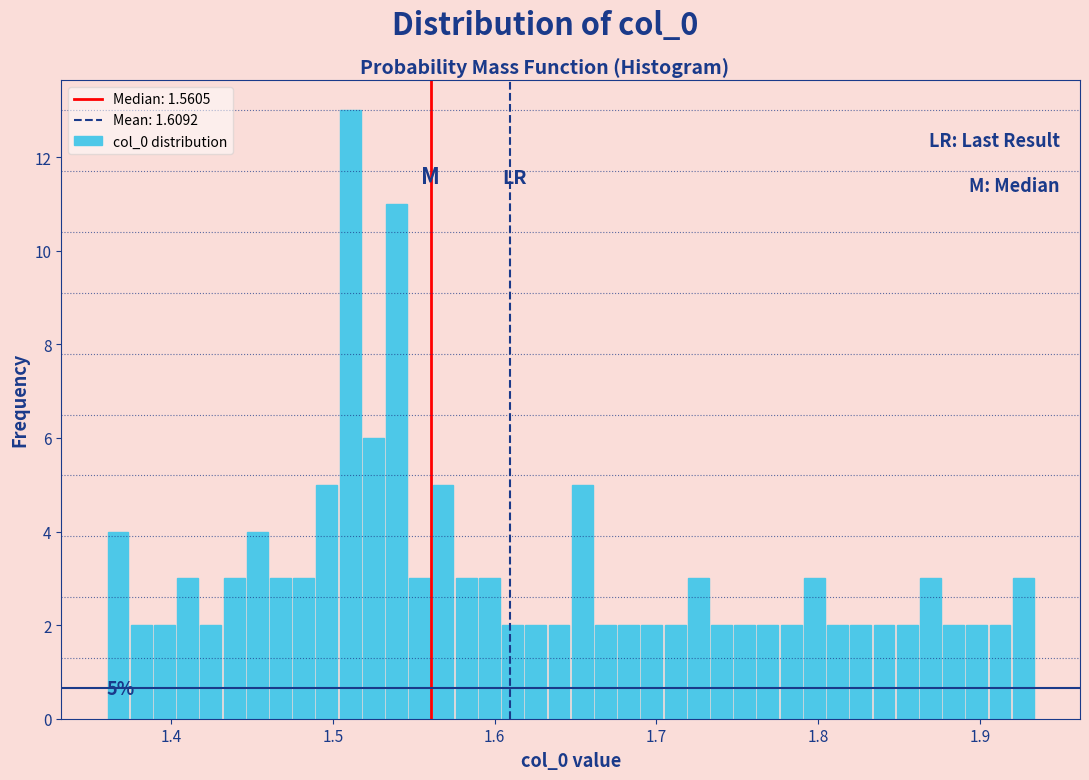

Around what value on the x-axis is the tallest bar? Give the approximate position of its centre, as read against the axis.

1.51